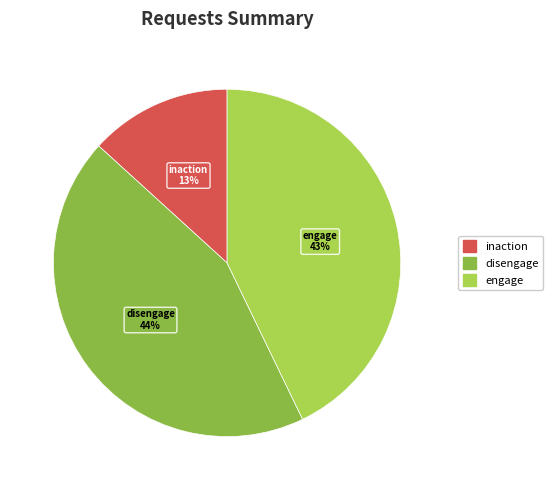

What is the ratio of the value at engage to the value at disengage?

1.0